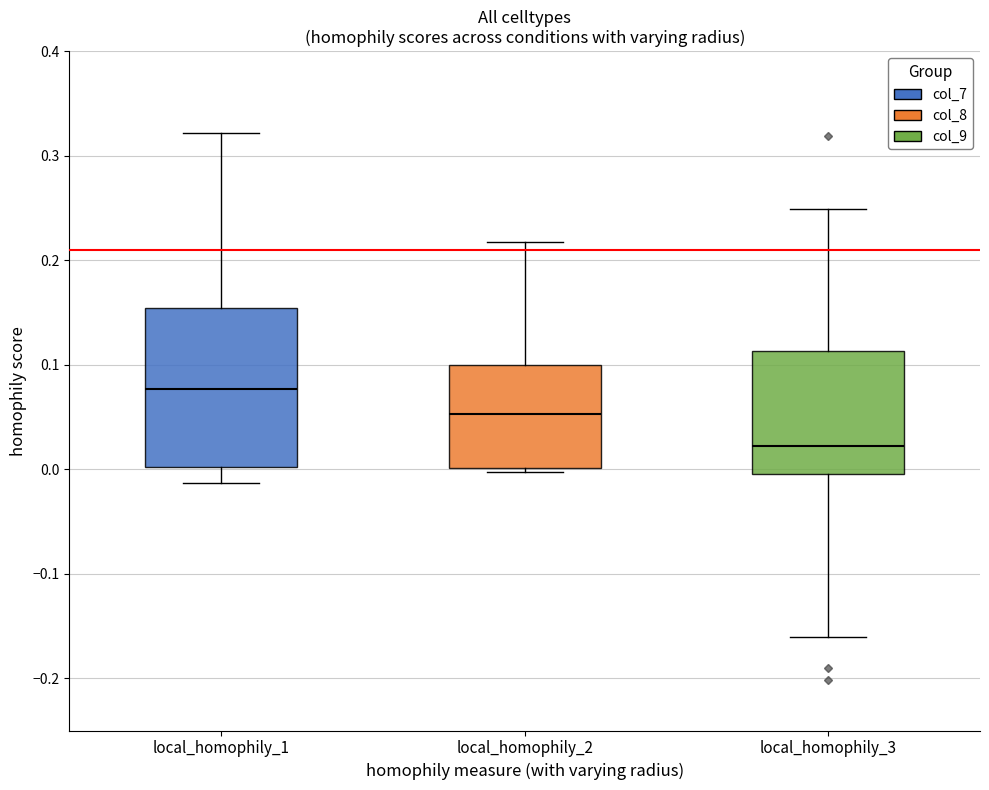

Reading left to right, read every box against the y-axis: the position of its median line, the range the box covers, and the ends of its whiskers. The values are not printed on the chart, so give them approximately, as read against the axis.

local_homophily_1: median 0.08, box 0.00 to 0.15, whiskers -0.01 to 0.32
local_homophily_2: median 0.05, box 0.00 to 0.10, whiskers 0.00 (just below the box's lower edge) to 0.22
local_homophily_3: median 0.02, box 0.00 to 0.11, whiskers -0.16 to 0.25